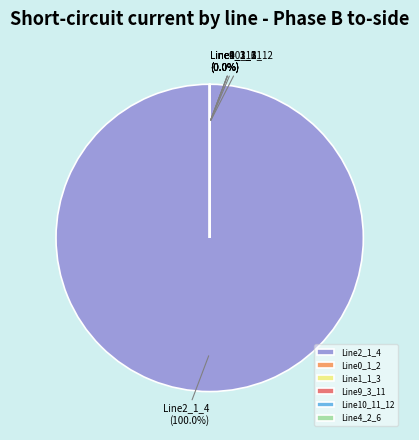

To the nearest percent, what portion does Line2_1_4 represent?

100%